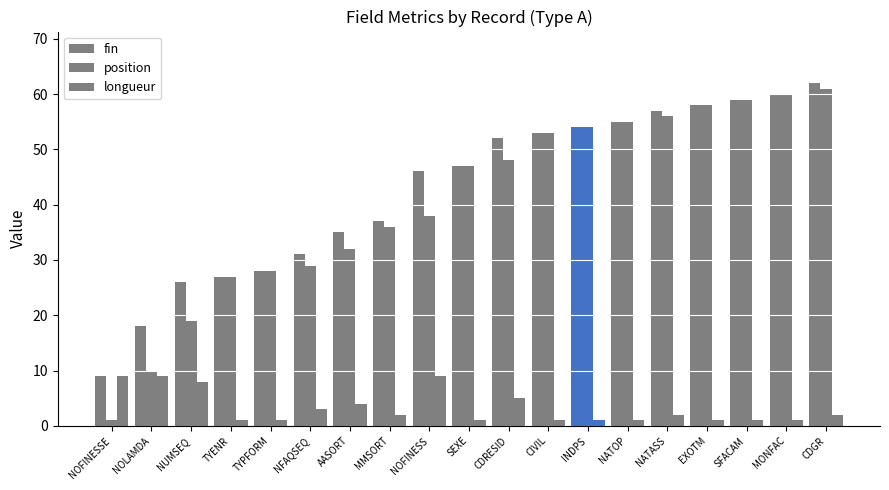

How many groups of bars are there?

19